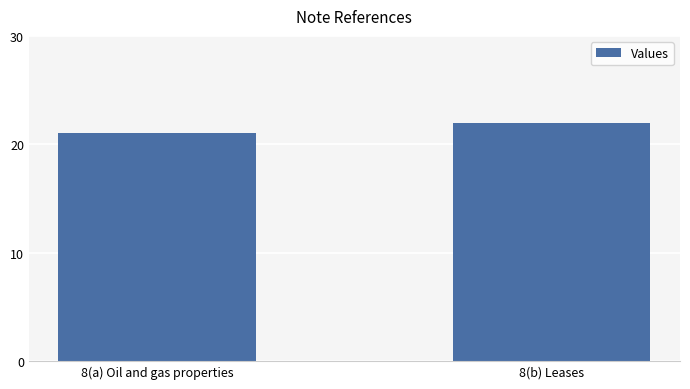

Rank the categories by value from lowest to highest.

8(a) Oil and gas properties, 8(b) Leases